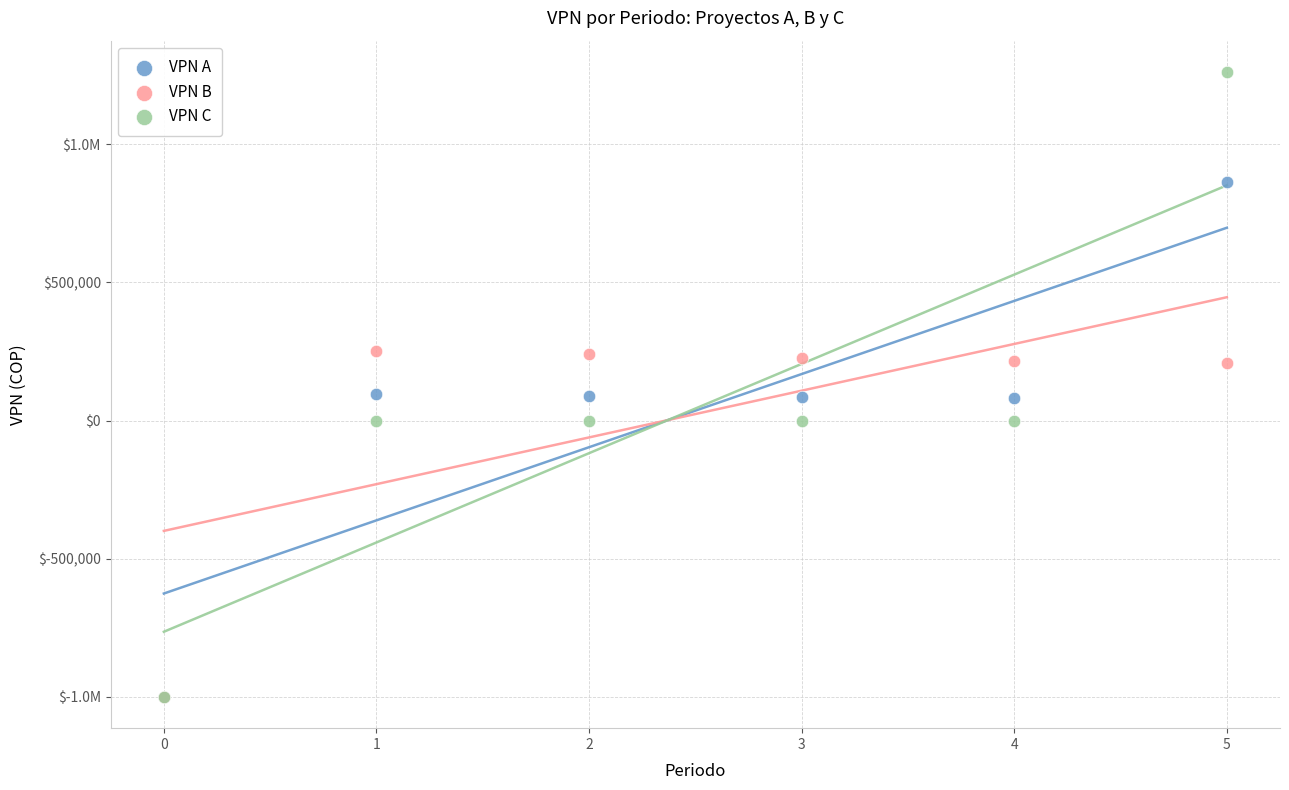

What are all the series names shown in the legend?

VPN A, VPN B, VPN C